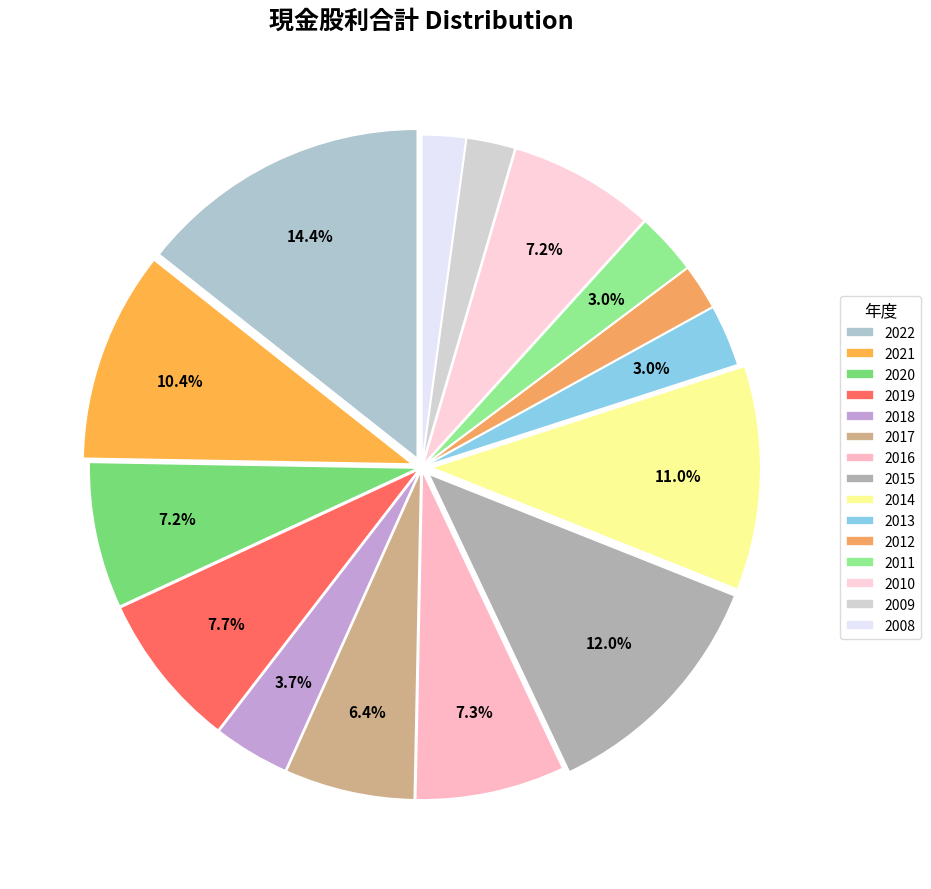

Rank the categories by value from lowest to highest.

2008, 2012, 2009, 2013, 2011, 2018, 2017, 2020, 2010, 2016, 2019, 2021, 2014, 2015, 2022